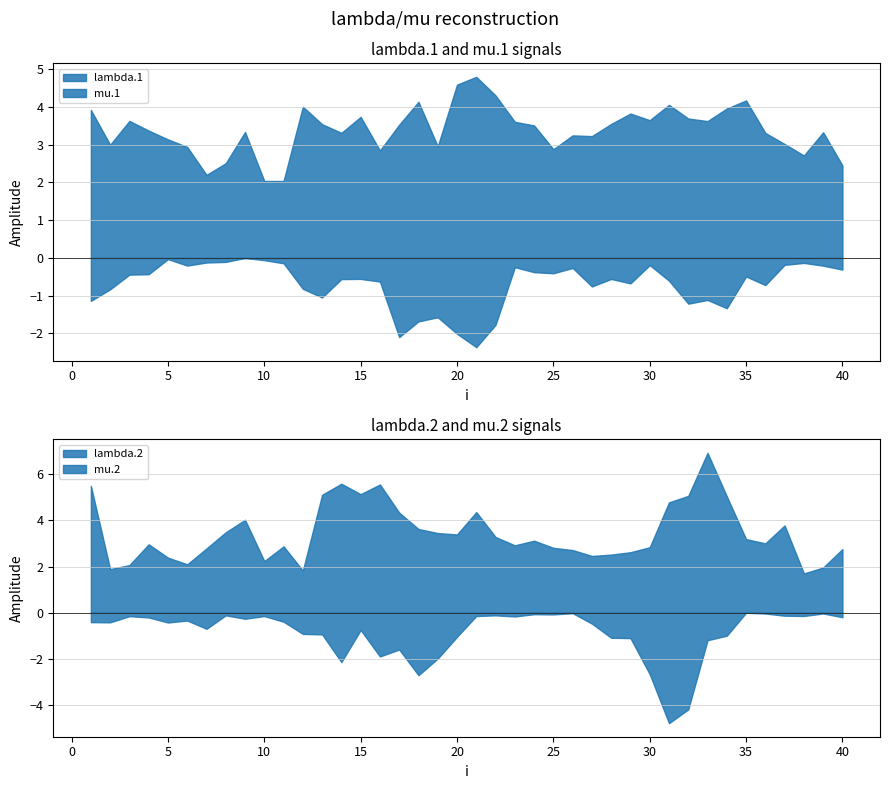

Which series ends up on top after the final intersection of mu.2 and mu.1?

mu.1